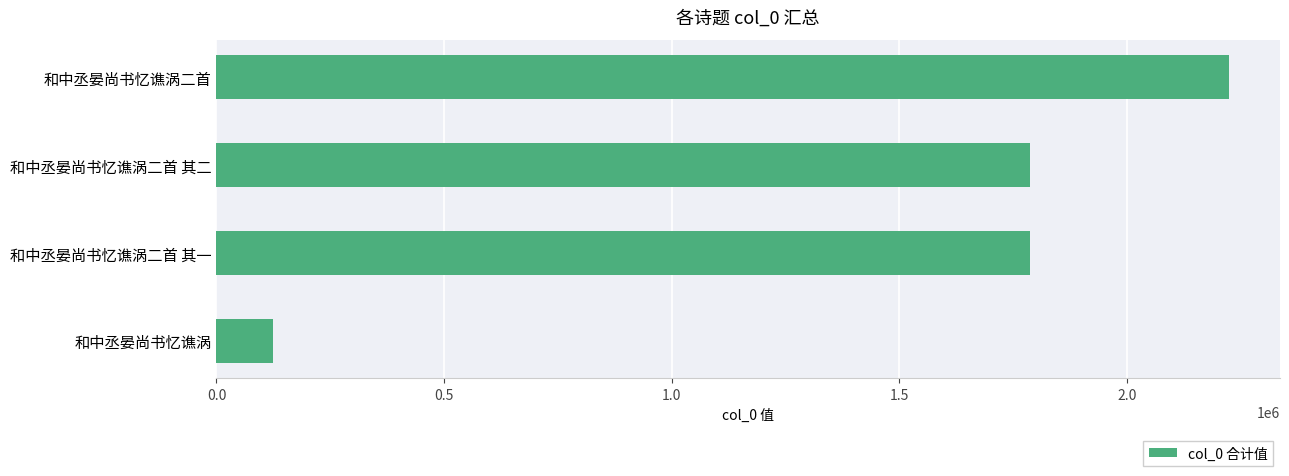

At which category does the chart reach its minimum across all series?

和中丞晏尚书忆谯涡